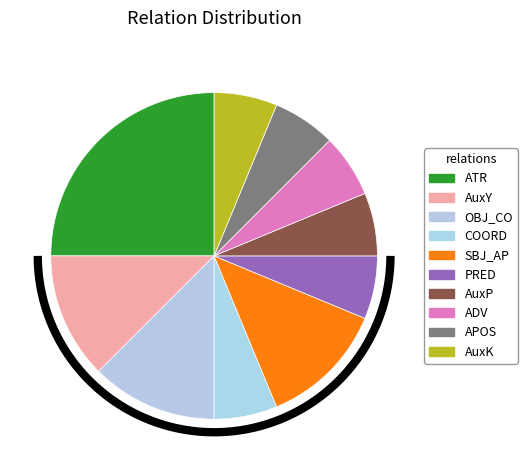

Count the number of slices in the pie.

10